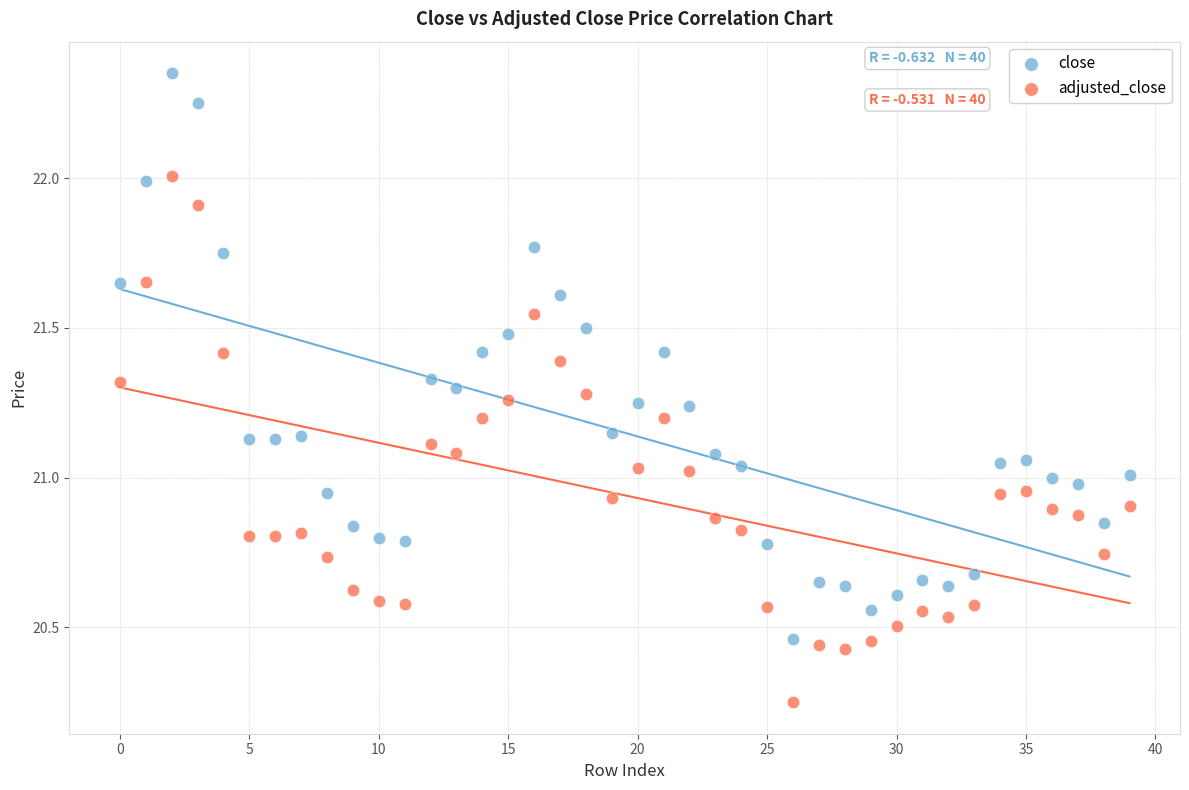

Across all data points, what is the range of Y values (max minus min)?

2.1